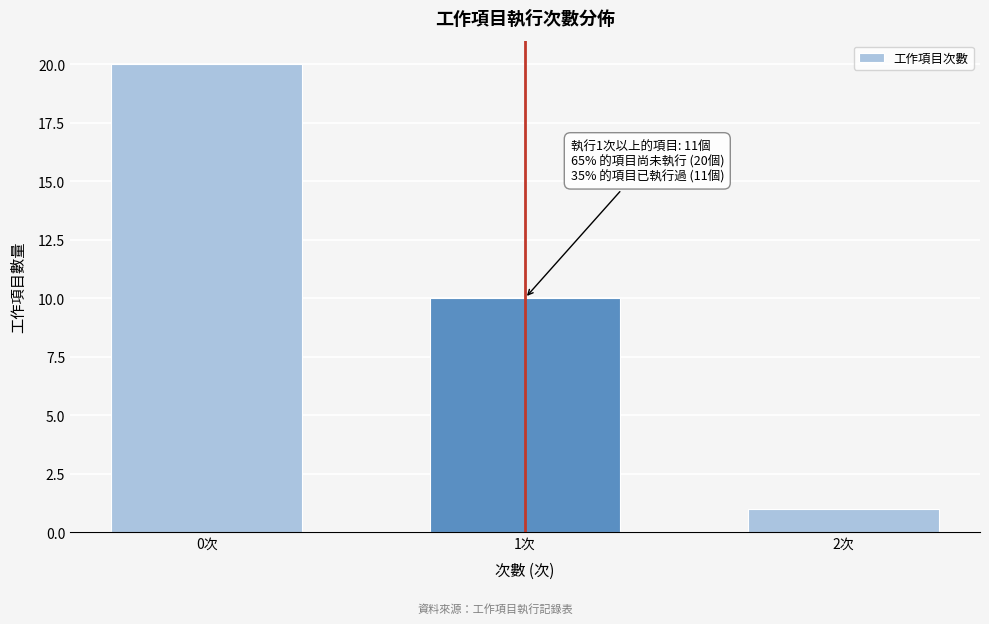

Reading right to left, transcribe all the data shown in this chart.

2次=1	1次=10	0次=20